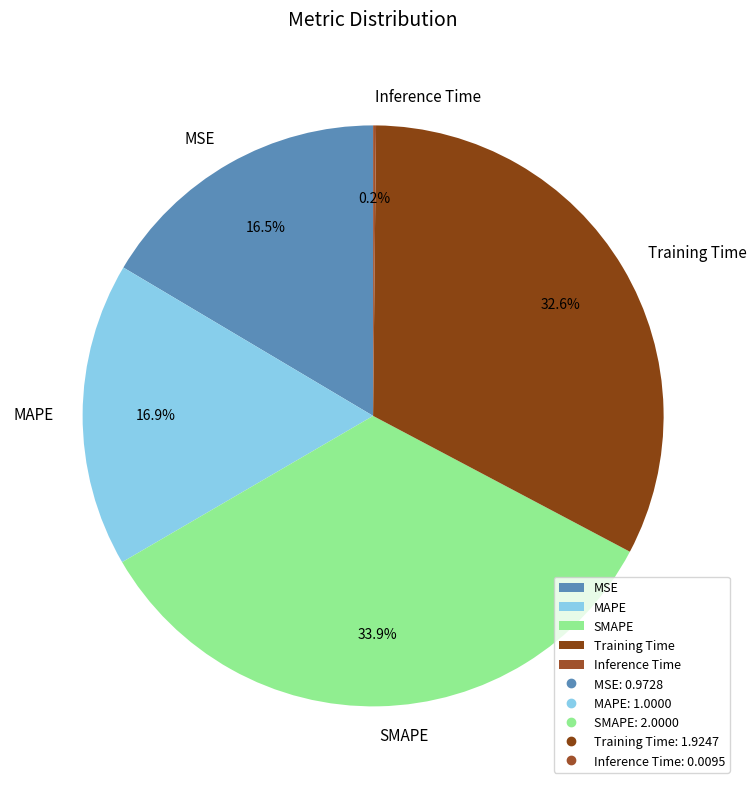

How much of the chart is everything except MAPE?

83.1%